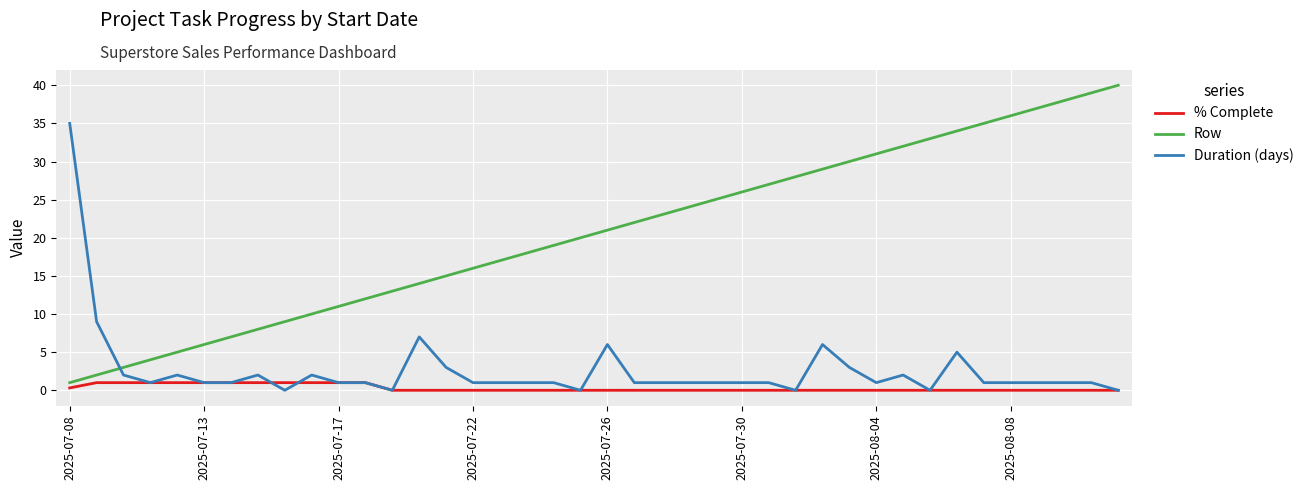

True or false: Row and Duration (days) cross at least once.

True